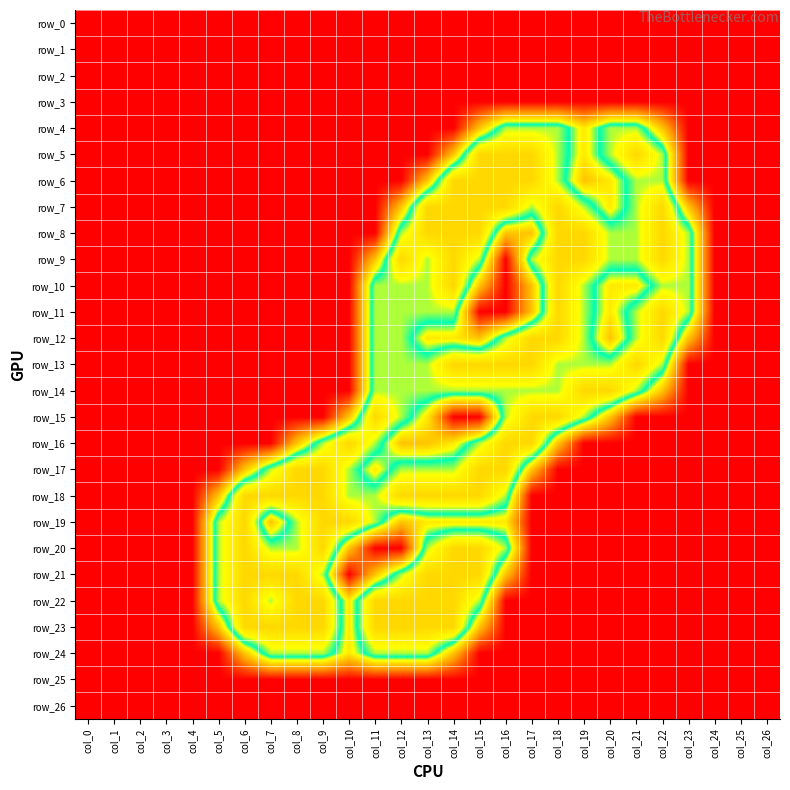

Which series has the largest total across all categories?

row_18